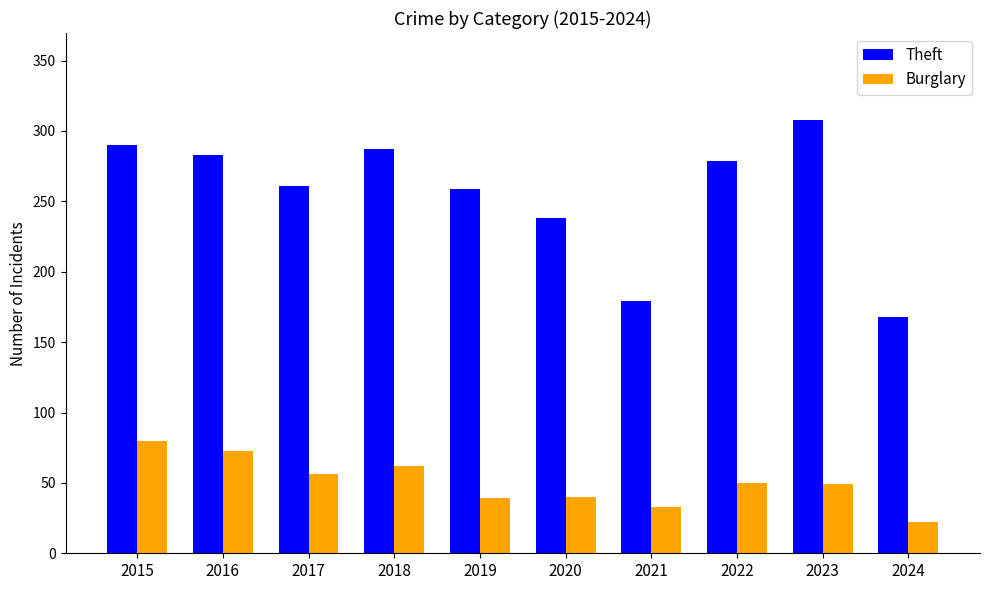

What is the difference between the maximum and minimum values in the Theft series?

140